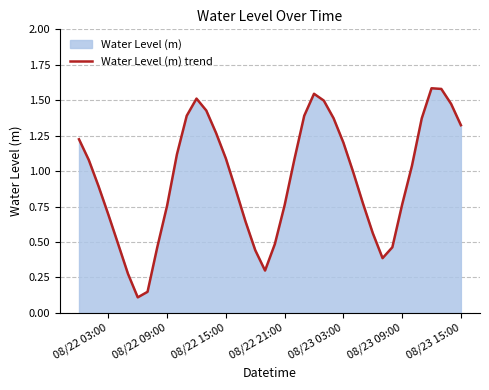

What is the average value?

0.9